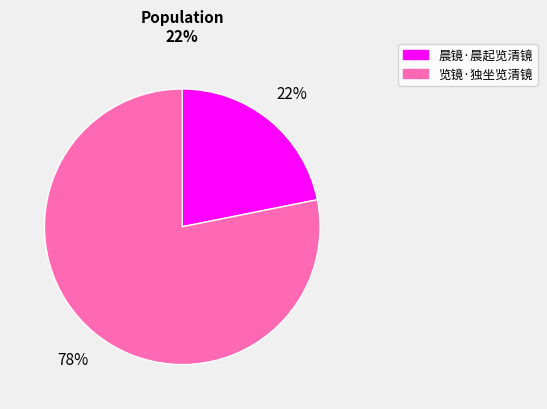

Is the sum of 晨镜·晨起览清镜 and 览镜·独坐览清镜 greater than half?

Yes